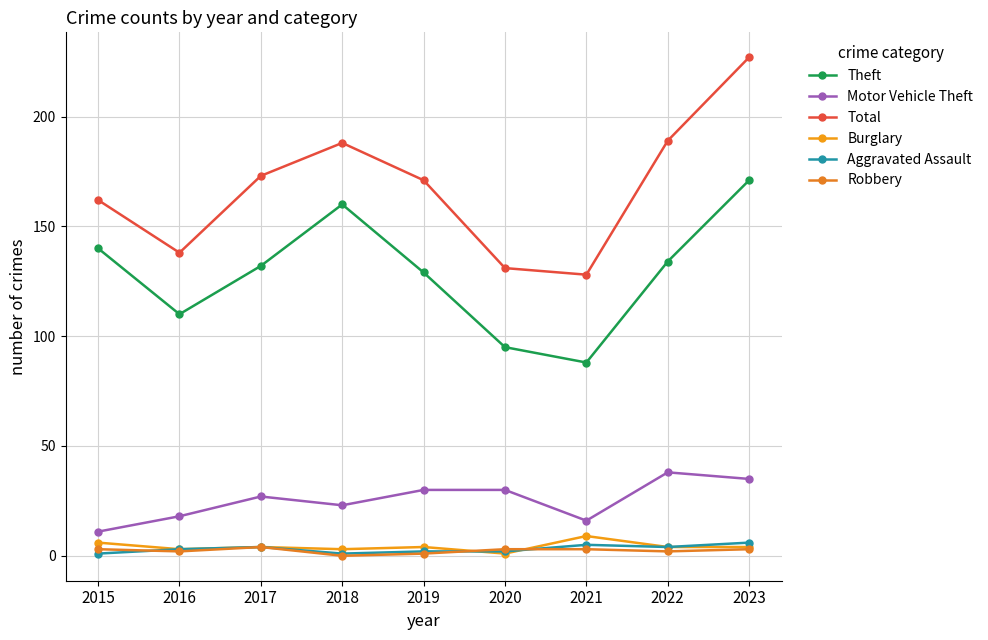

The value of Total at 2017 is 173. True or false?

True